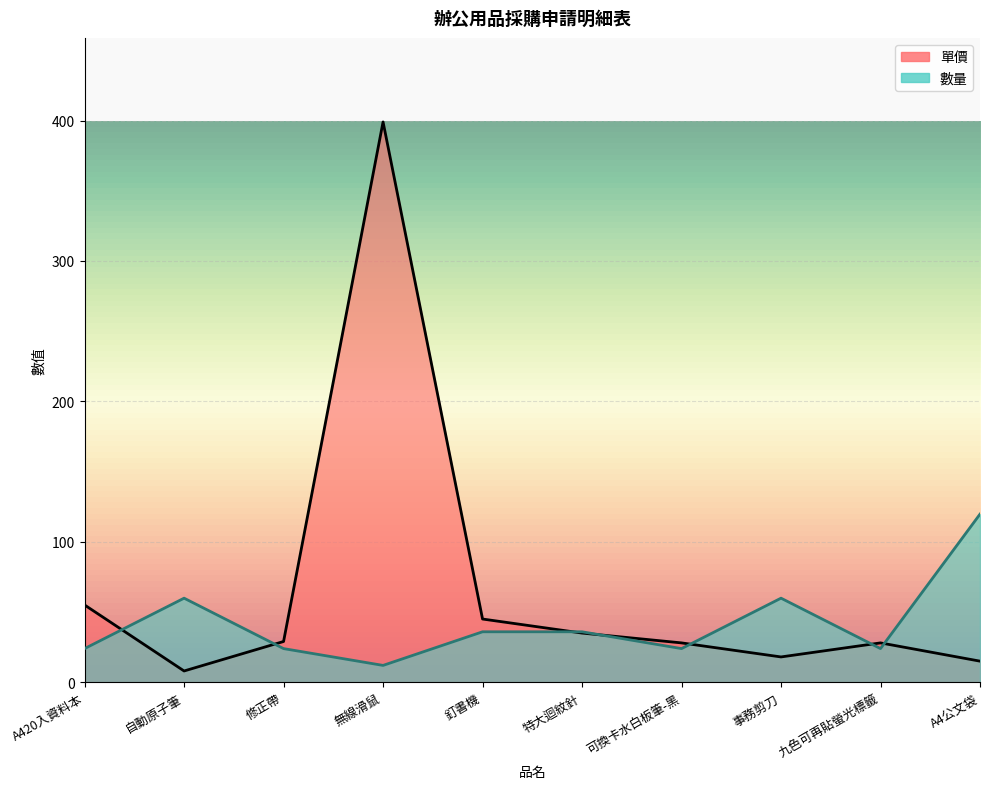

What are all the series names shown in the legend?

單價, 數量